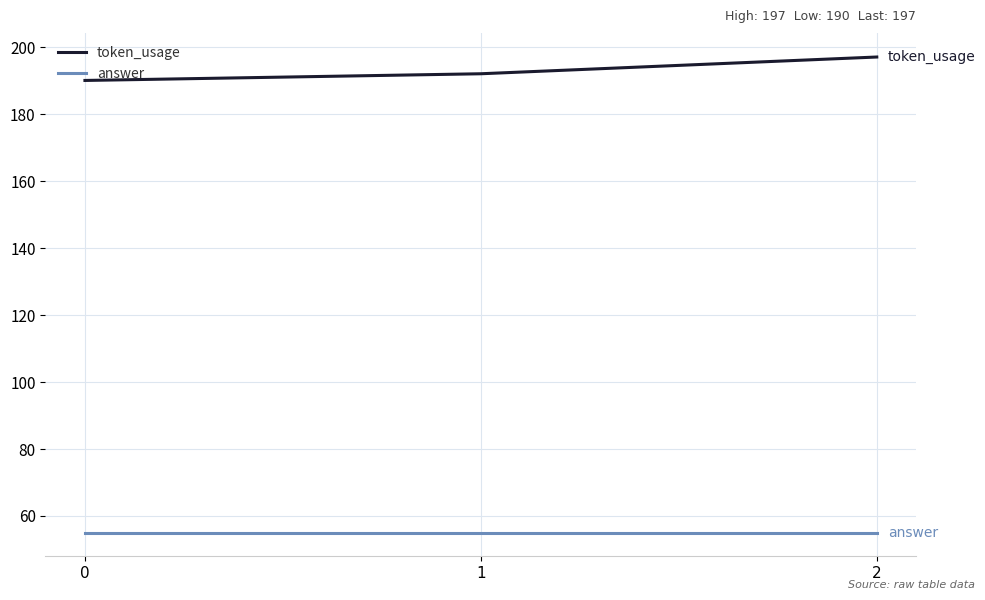

What is the spread (max minus min) of values at 2?

142